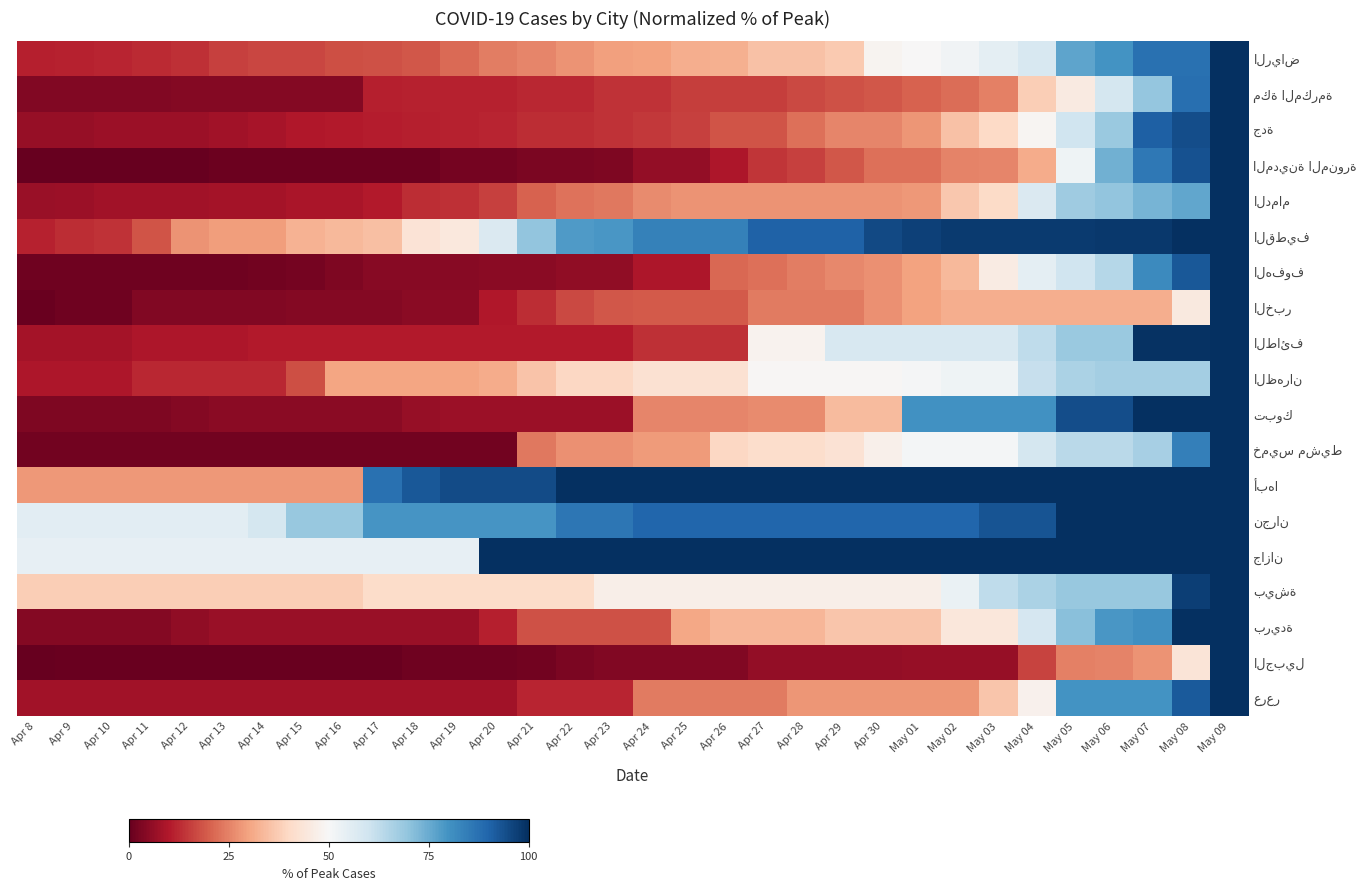

At how many categories does at least one series exceed 29?

32